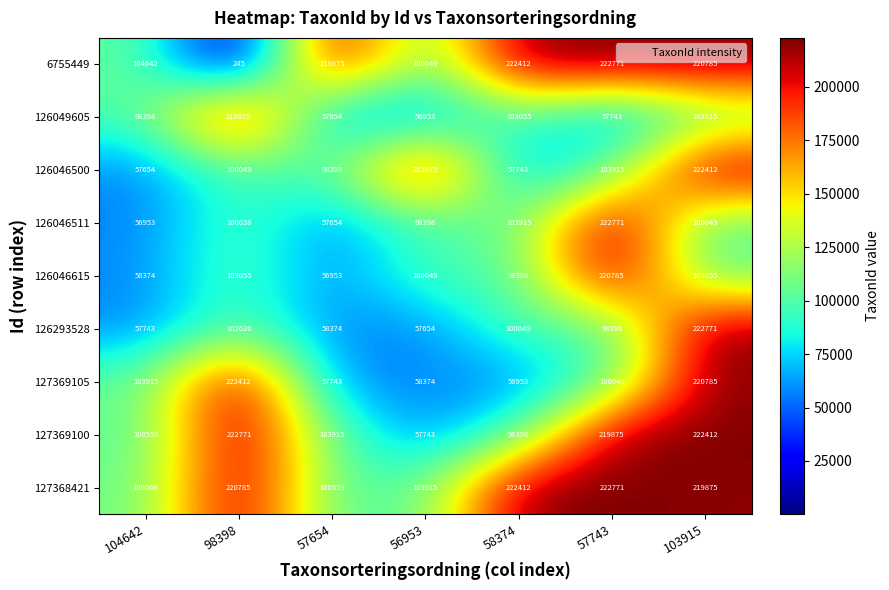

Is it true that 127369105 equals 222412 at 98398?

True